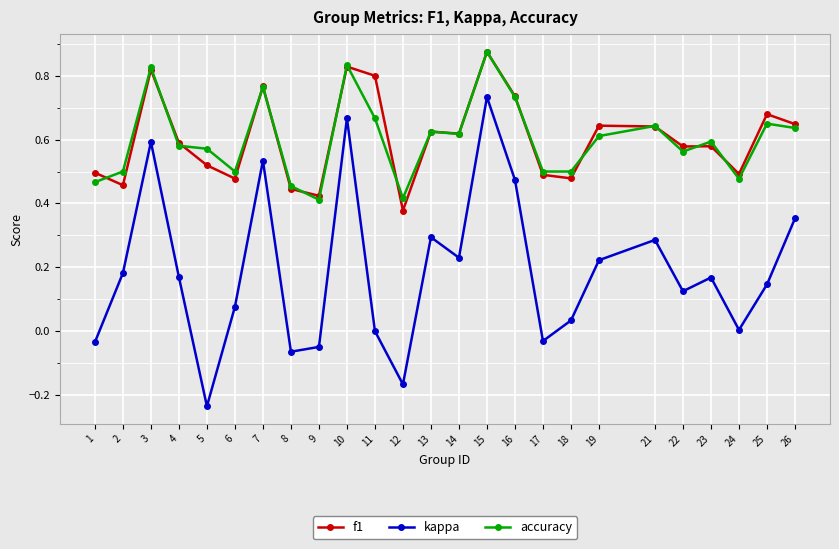

Is it true that accuracy equals 0.8 at 3?

True